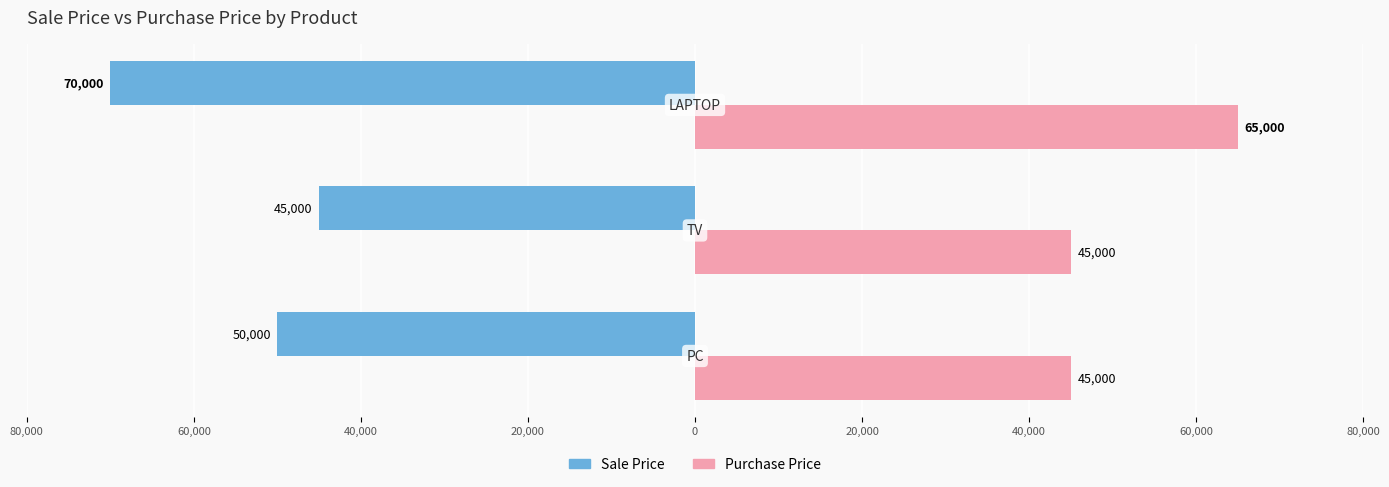

Reading left to right, list all the values displayed in this chart.

Sale_Price: -50000	-45000	-70000
Purchase_Price: 45000	45000	65000